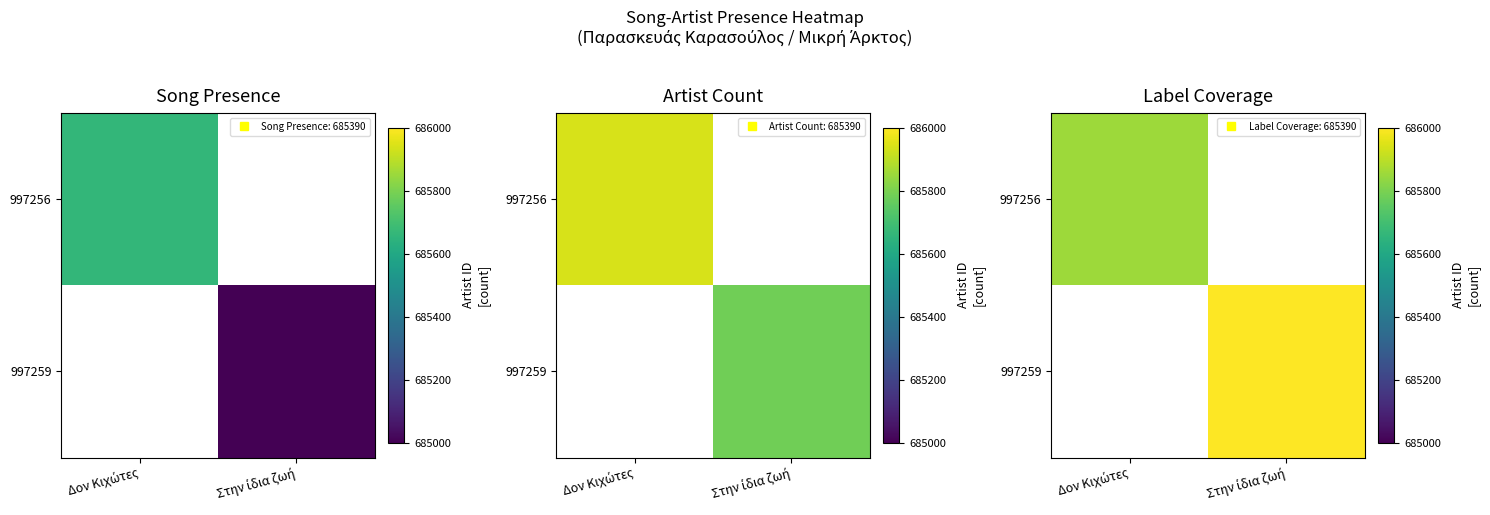

Count the number of categories in the chart.

2